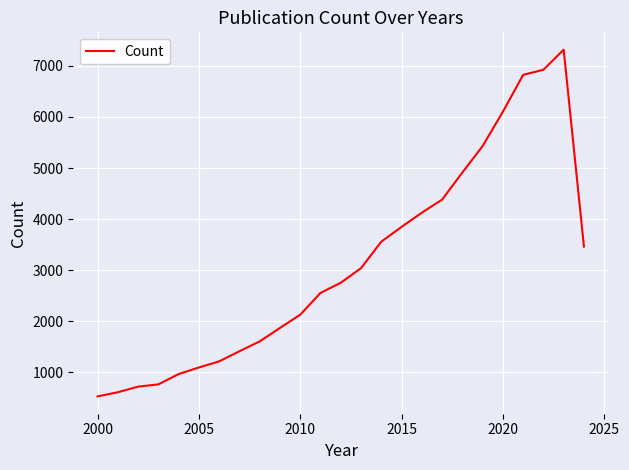

What is the greatest value displayed?

7315